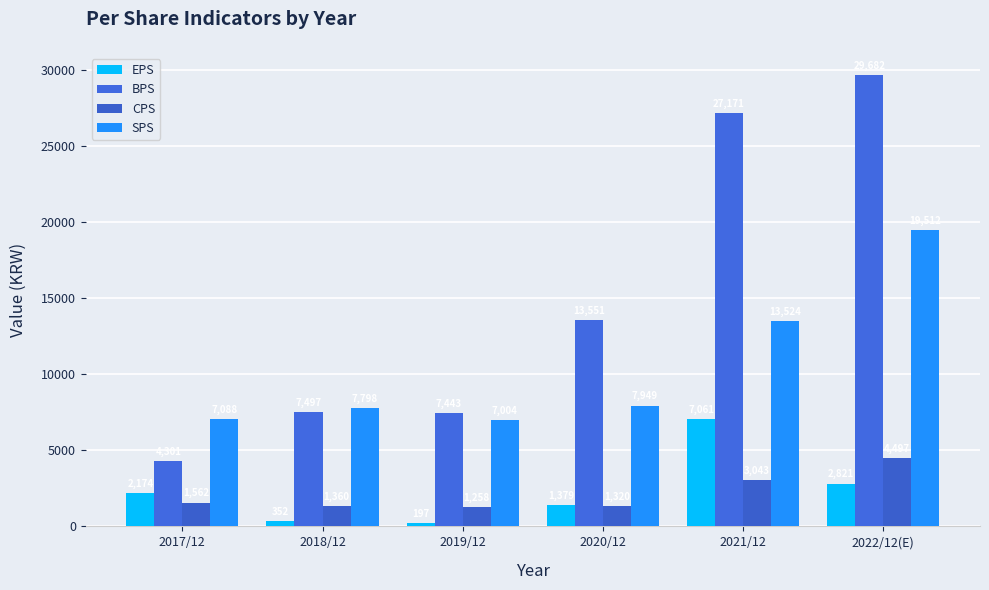

Rank the categories by EPS value from highest to lowest.

2021/12, 2022/12(E), 2017/12, 2020/12, 2018/12, 2019/12